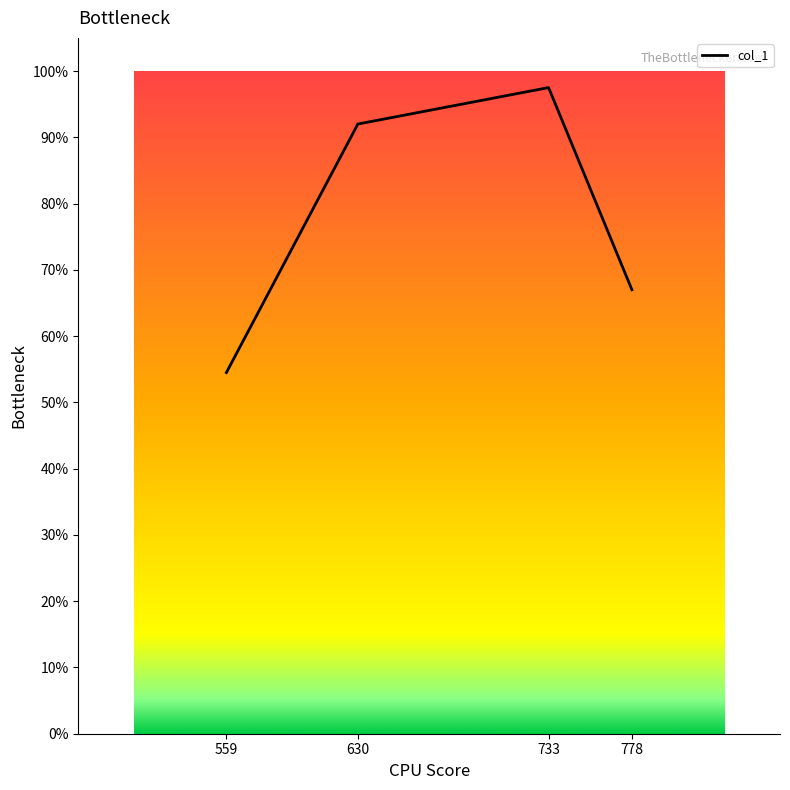

The value at 778 is 109.4. True or false?

False